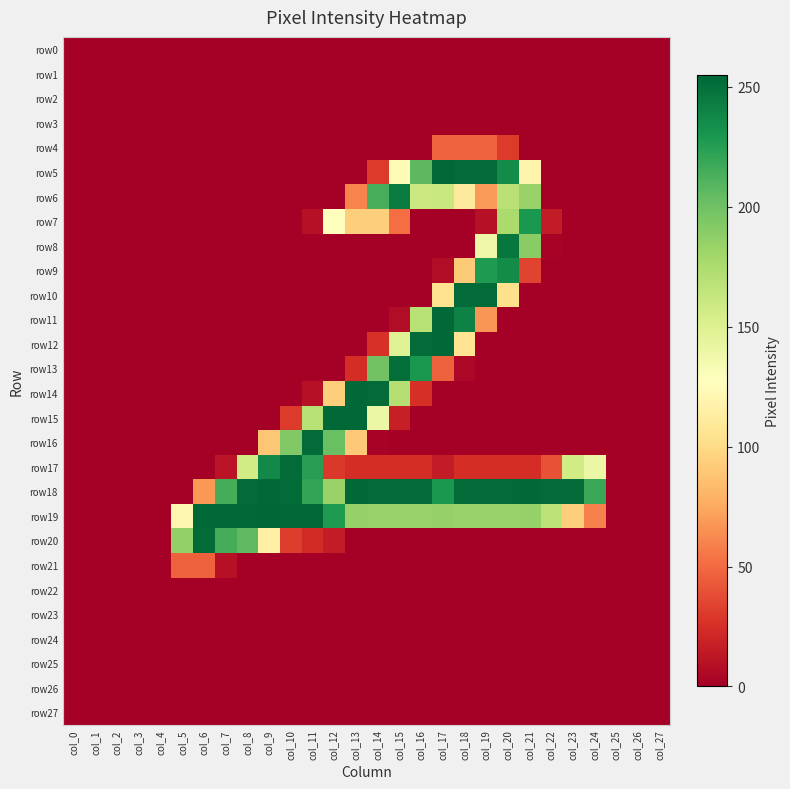

Between col_20 and col_23, which is larger?

col_20